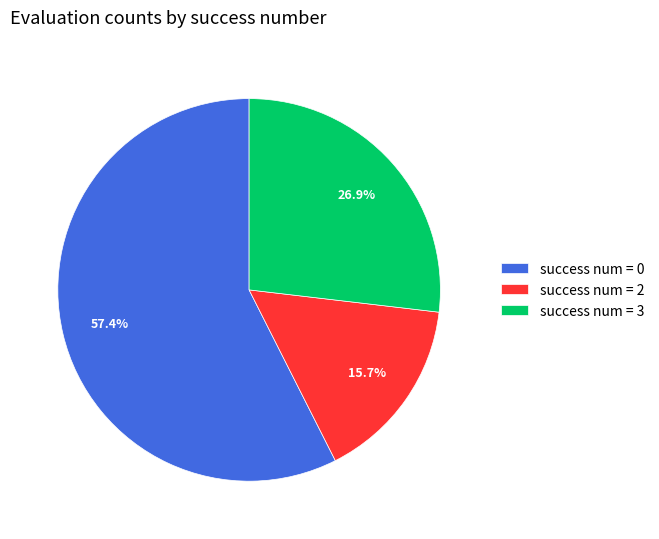

What portion of the pie excludes success num = 0?

42.6%